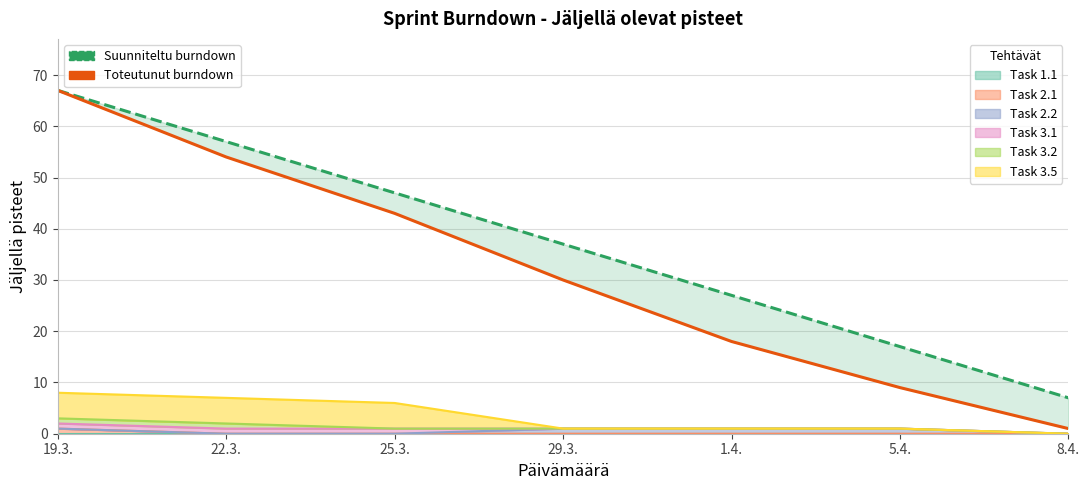

Rank the categories by Toteutunut burndown value from highest to lowest.

19.3., 22.3., 25.3., 29.3., 1.4., 5.4., 8.4.